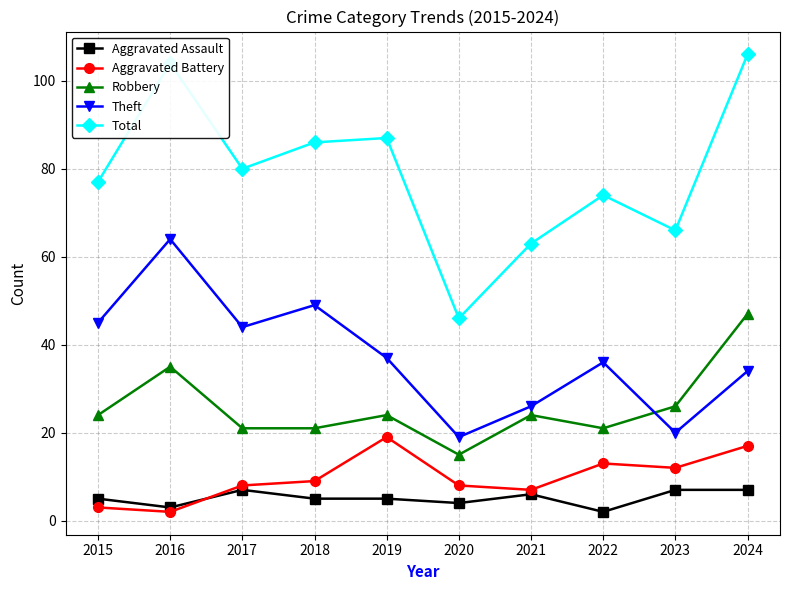

What is the value of the Total point at the 10th from the left?

106